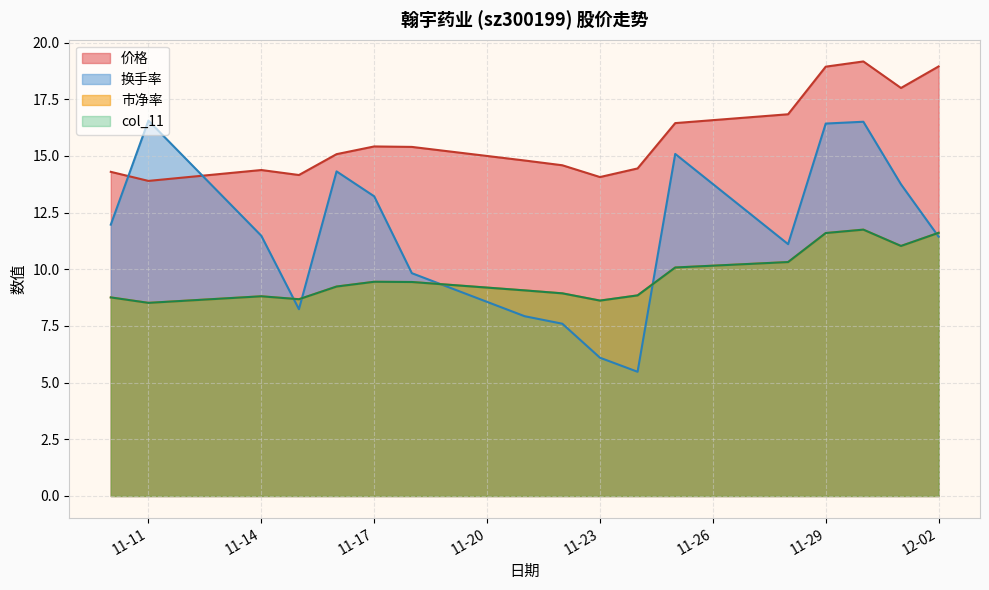

What is the approximate value of 换手率 at 11-11?

16.6